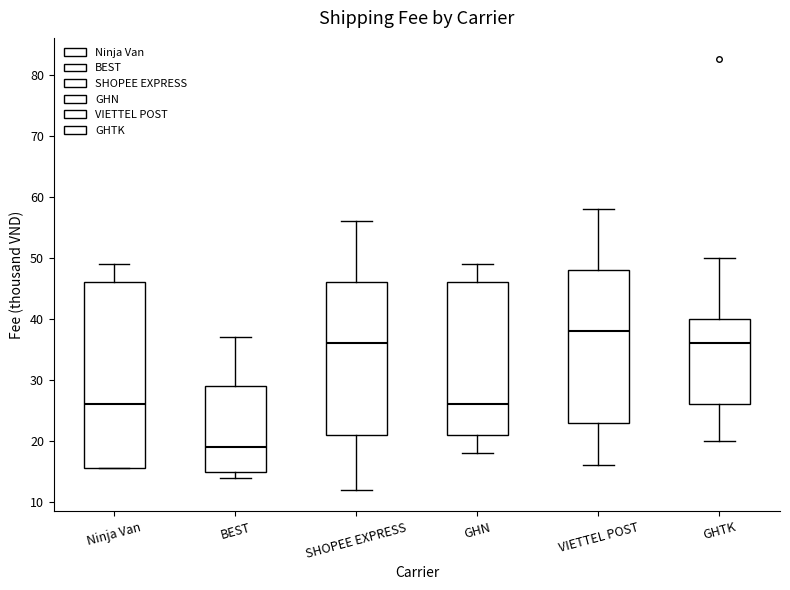

Reading left to right, transcribe this box plot: for each box, give where its median line is, the range the box spans, and where its two whiskers end, as read against the y-axis. The values are not printed on the chart, so give them approximately, as read against the axis.

Ninja Van: median 26, box 16 to 46, whiskers 16 to 49
BEST: median 19, box 15 to 29, whiskers 14 to 37
SHOPEE EXPRESS: median 36, box 21 to 46, whiskers 12 to 56
GHN: median 26, box 21 to 46, whiskers 18 to 49
VIETTEL POST: median 38, box 23 to 48, whiskers 16 to 58
GHTK: median 36, box 26 to 40, whiskers 20 to 50